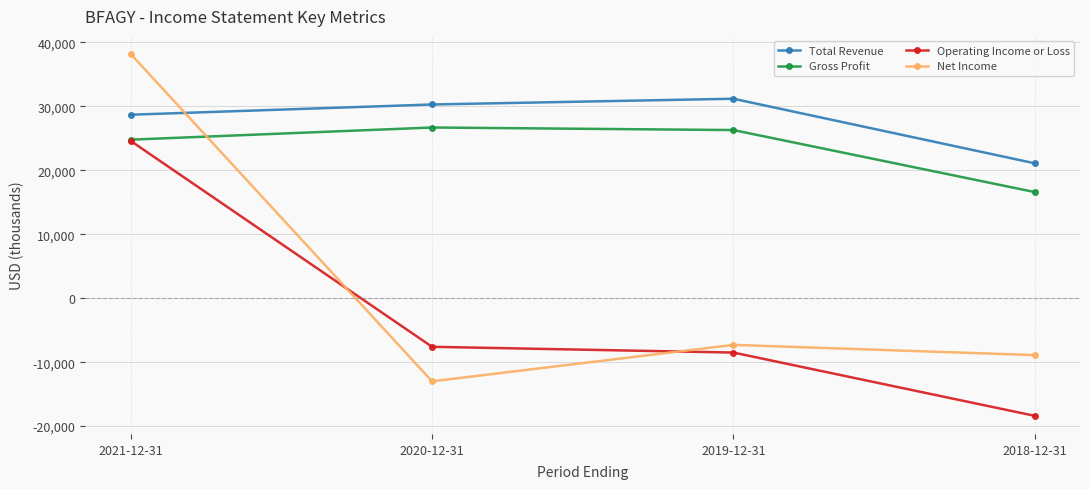

How many interior local peaks does the Net Income series have?

1